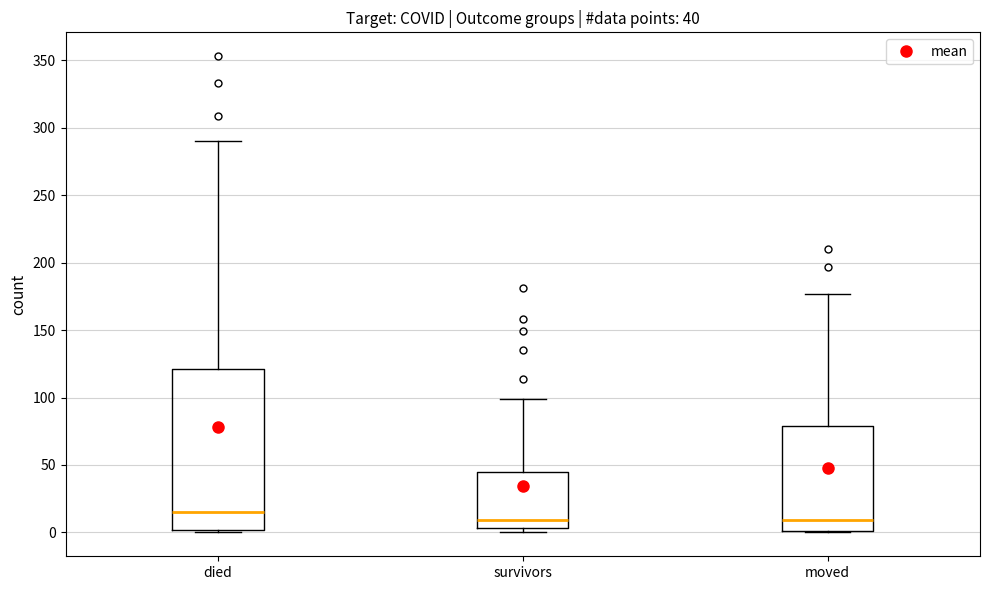

Comparing the boxes themselves (not the whiskers), which one is the tallest?

died